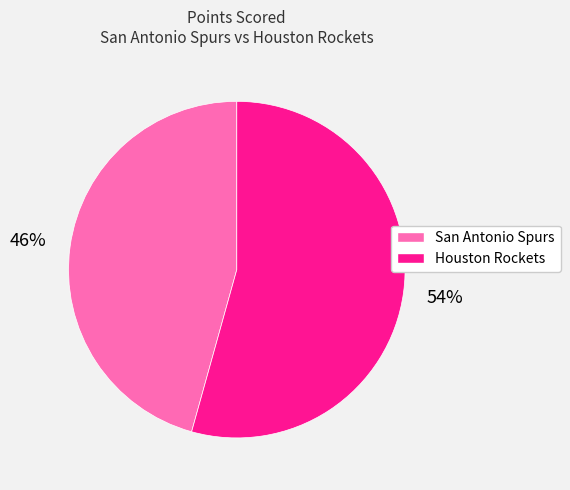

Which slice is the smallest?

San Antonio Spurs